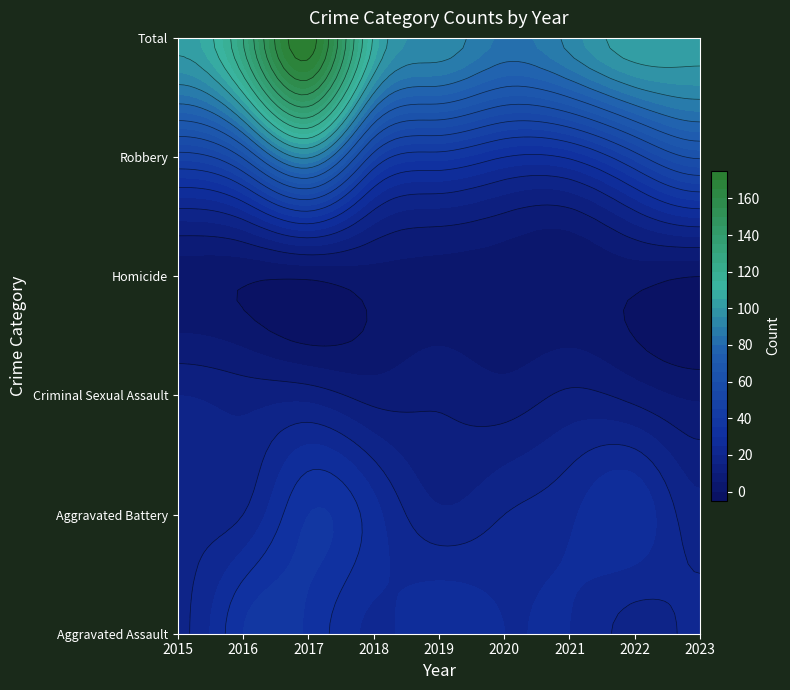

Reading left to right, list all the values displayed in this chart.

Aggravated Assault: 19	35	34	24	29	25	25	18	21
Aggravated Battery: 19	20	35	27	16	20	24	29	17
Criminal Sexual Assault: 15	13	13	8	9	7	11	8	4
Homicide: 2	1	1	3	3	2	1	2	0
Robbery: 47	61	91	47	37	30	31	47	61
Total: 102	130	174	109	94	84	92	104	103